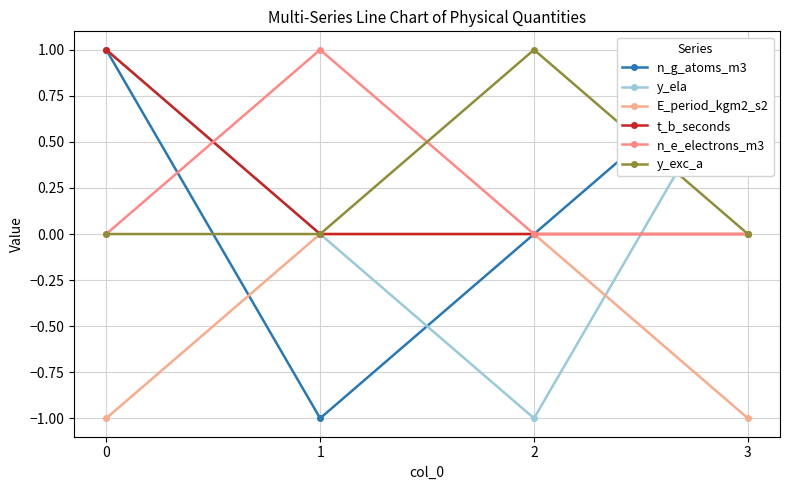

Reading left to right, what are all the values shown in this chart?

n_g_atoms_m3: 0=1	1=-1	2=0	3=1
y_ela: 0=1	1=0	2=-1	3=1
E_period_kgm2_s2: 0=-1	1=0	2=0	3=-1
t_b_seconds: 0=1	1=0	2=0	3=0
n_e_electrons_m3: 0=0	1=1	2=0	3=0
y_exc_a: 0=0	1=0	2=1	3=0